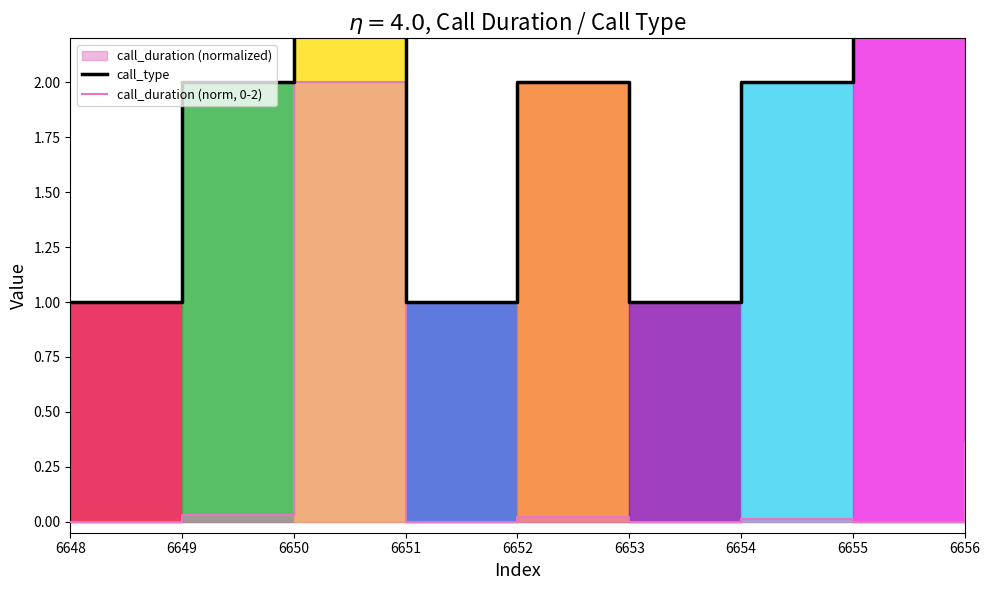

How many interior local valleys does the call_type series have?

2